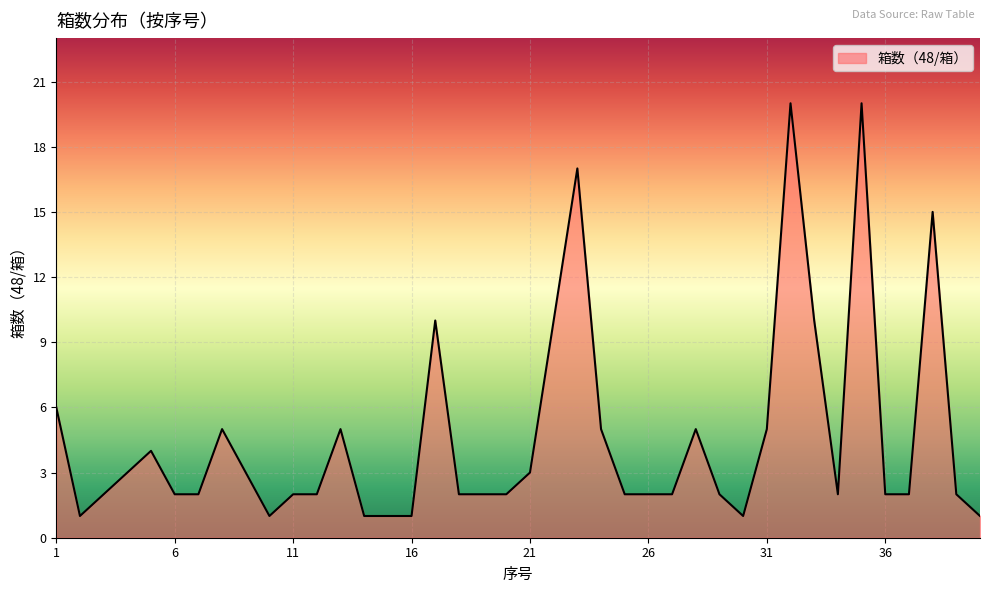

What is the maximum value shown in the chart?

20